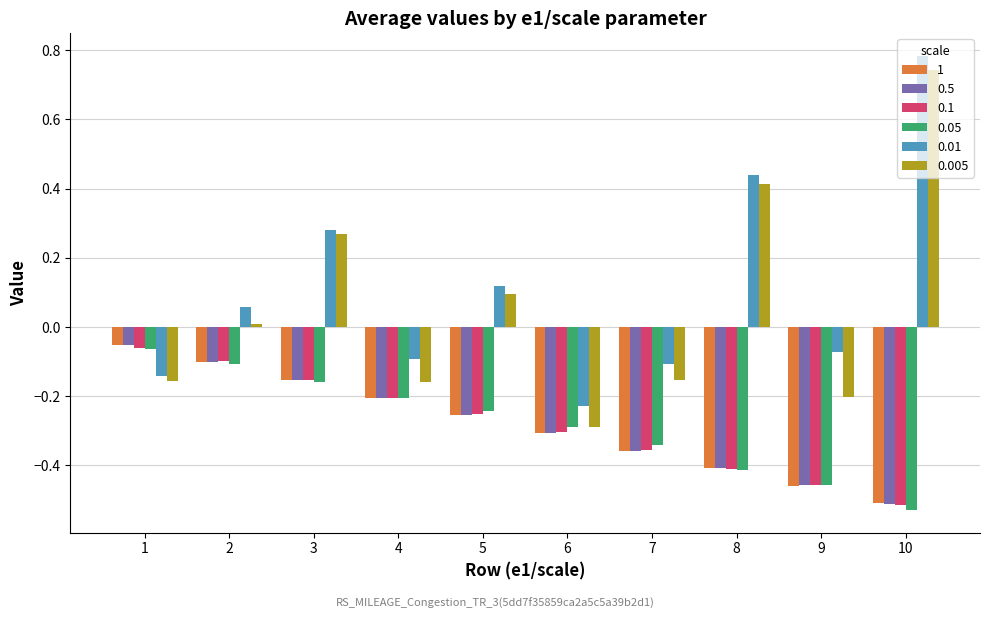

True or false: 1 has a value of -0.1 at 4.

False